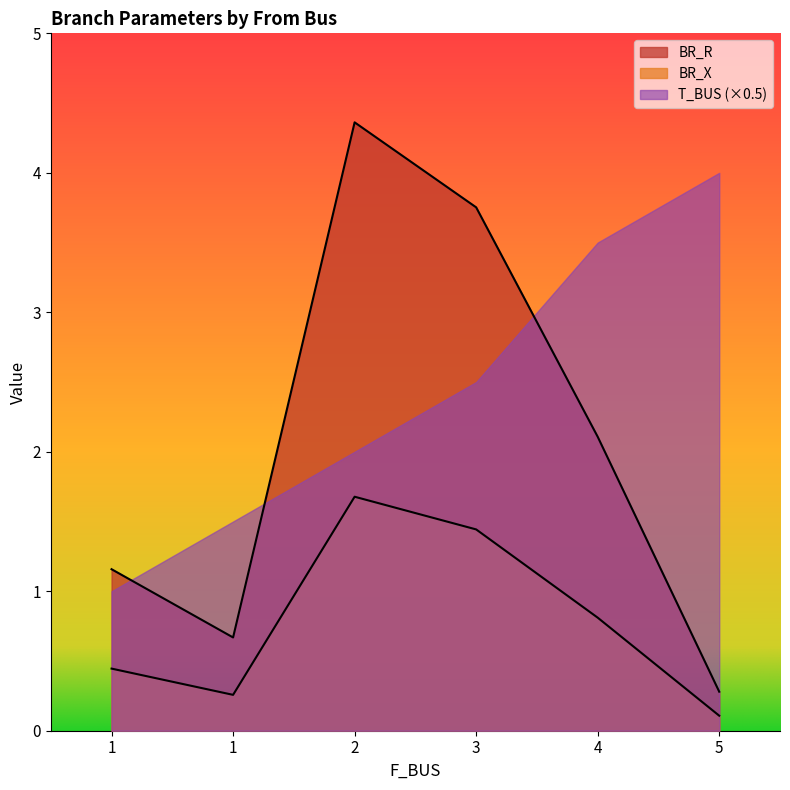

List the series in order of their peak value, highest first.

BR_R, T_BUS (×0.5), BR_X